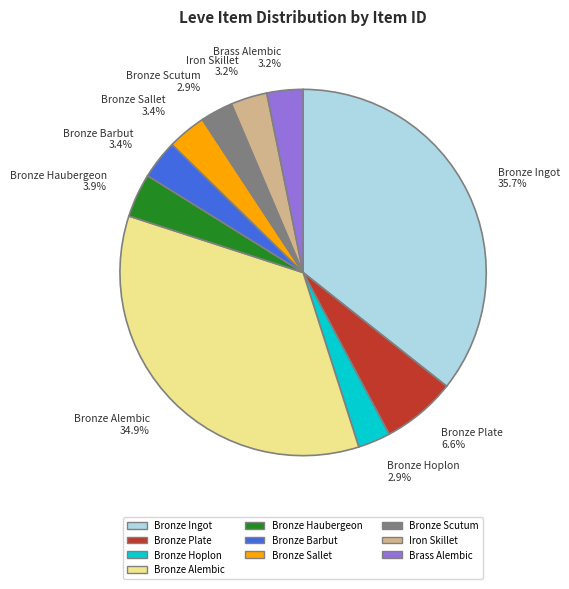

To the nearest percent, what percentage of the pie is Bronze Ingot?

36%